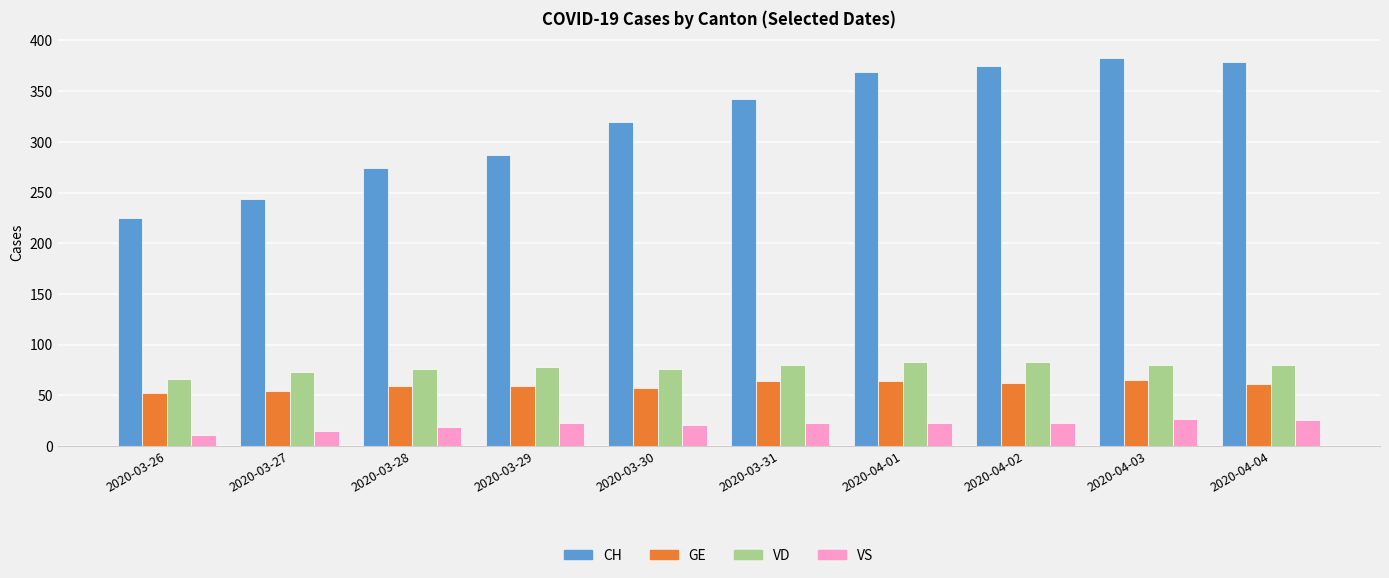

Count the VD values in the range 76 to 80.

6